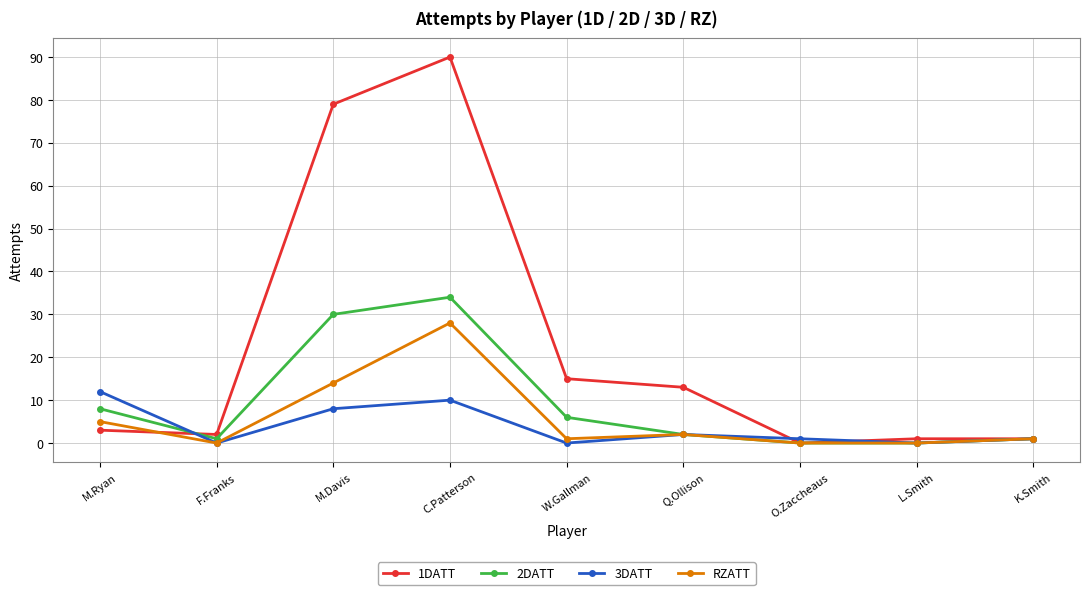

Reading right to left, extract all data points from this chart.

1DATT: 1	1	0	13	15	90	79	2	3
2DATT: 1	0	0	2	6	34	30	1	8
3DATT: 1	0	1	2	0	10	8	0	12
RZATT: 1	0	0	2	1	28	14	0	5